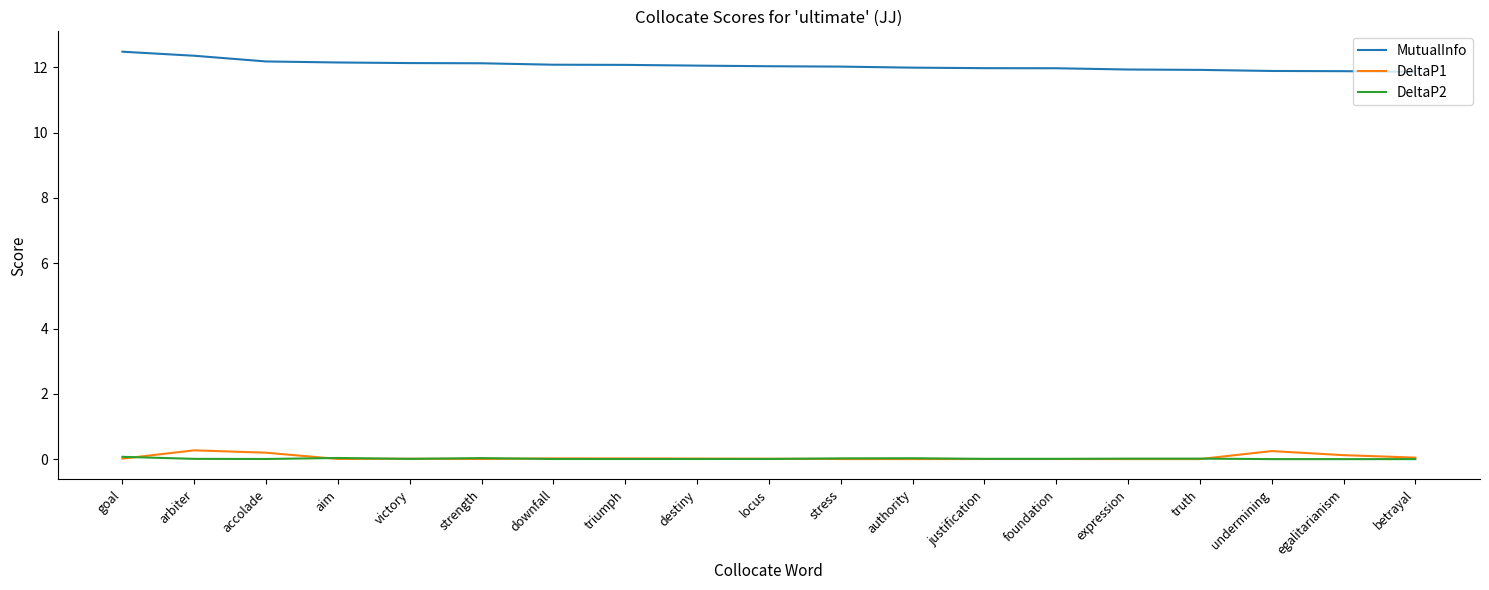

True or false: MutualInfo and DeltaP2 cross at least once.

False